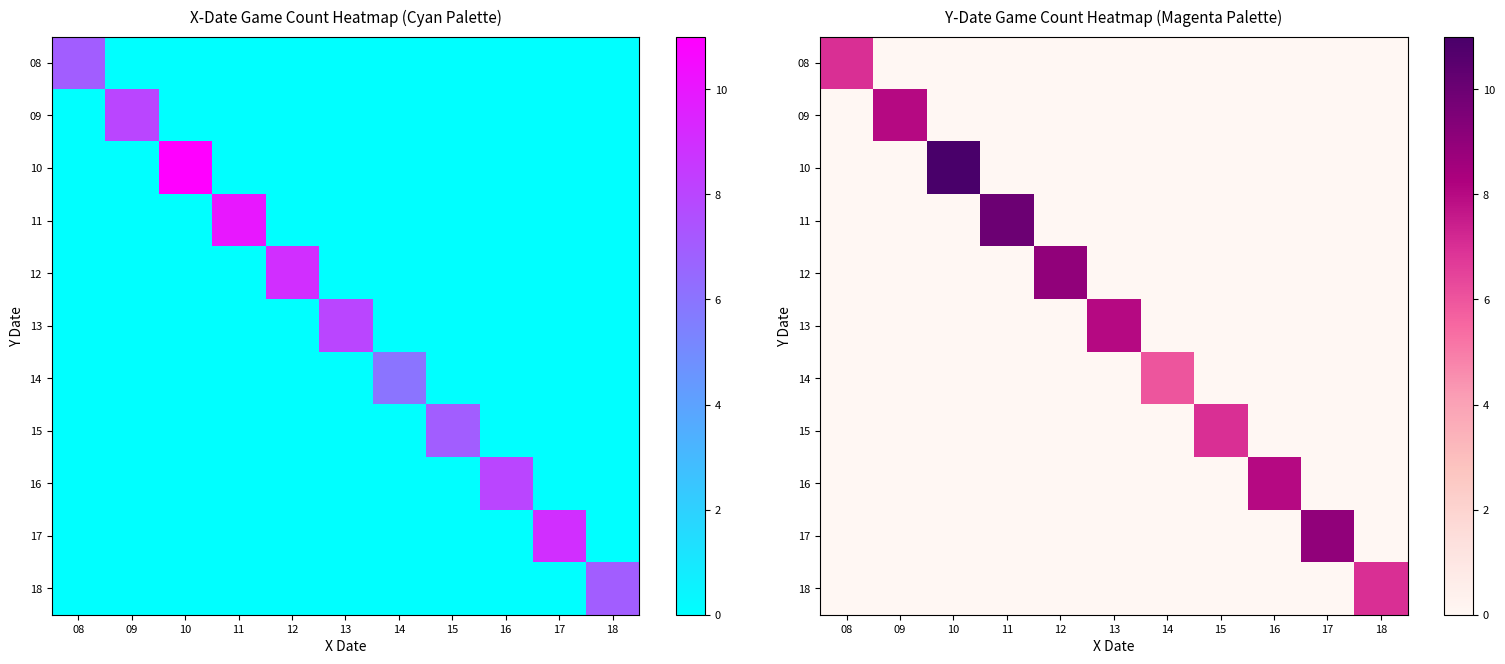

Which category has the lowest value across all series?

09